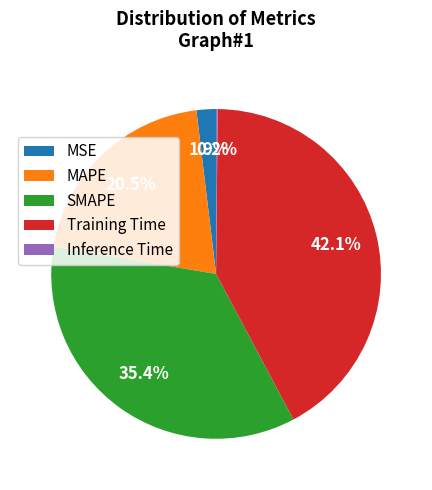

Which has a higher value, MAPE or MSE?

MAPE